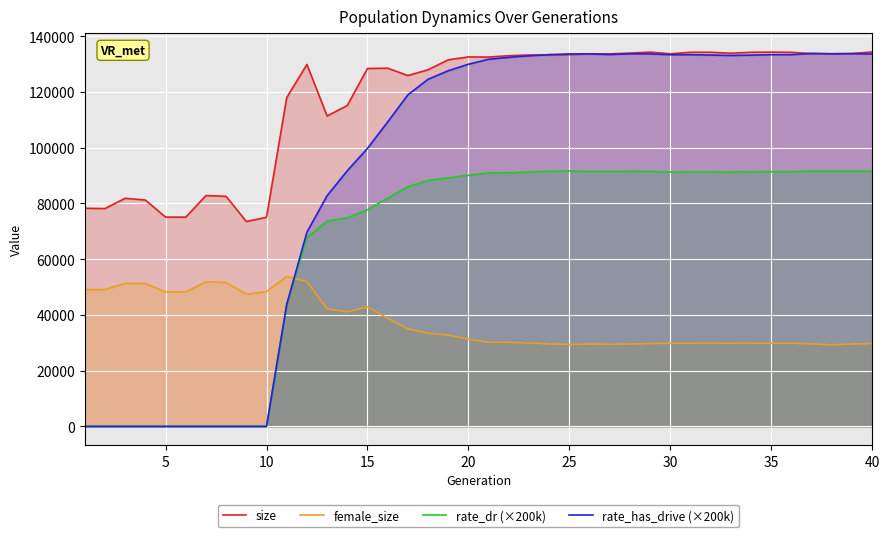

Which series ends up on top after the final intersection of size and rate_has_drive (×200k)?

size